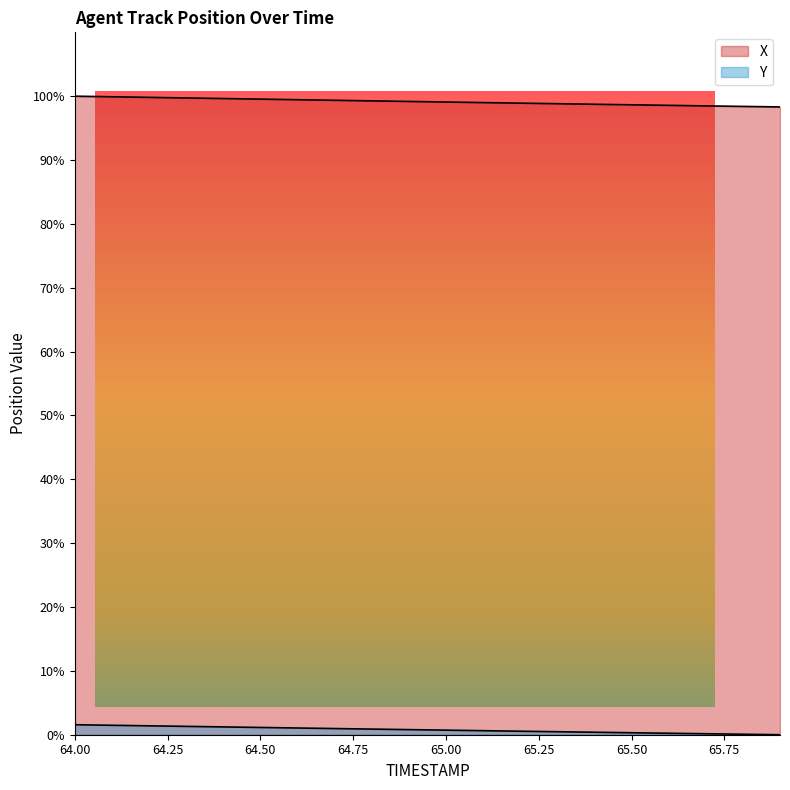

Does the chart display data point markers on the line(s)?

No